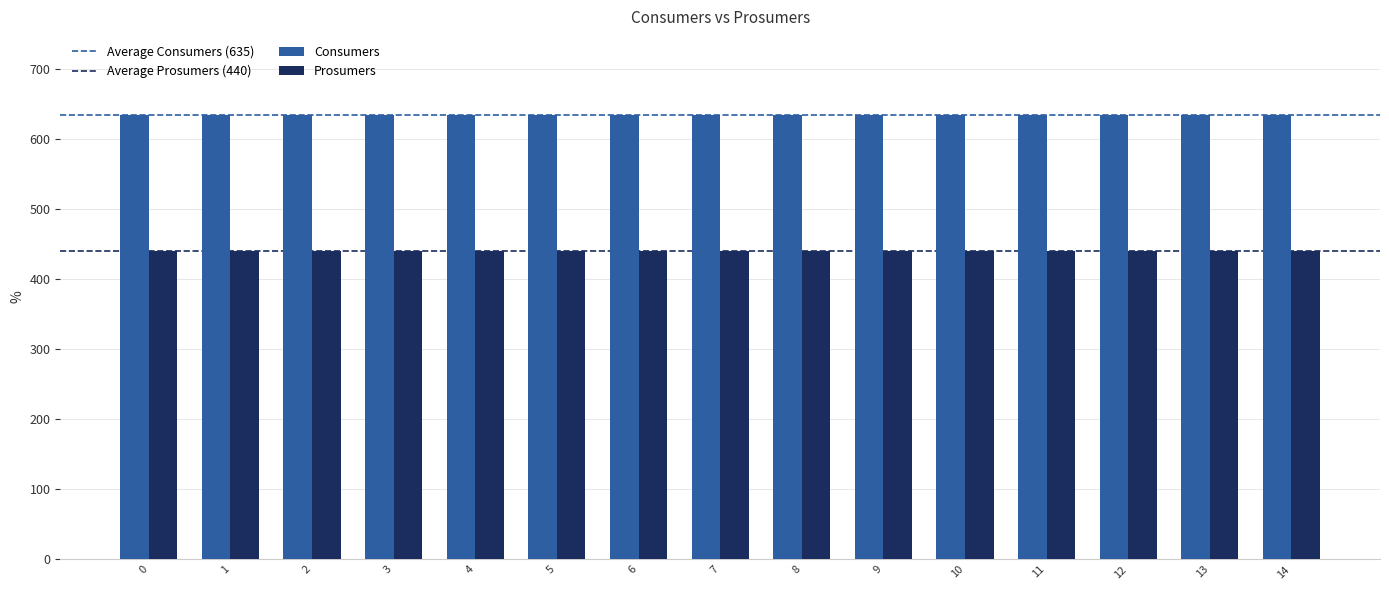

How many series are shown in this chart?

2